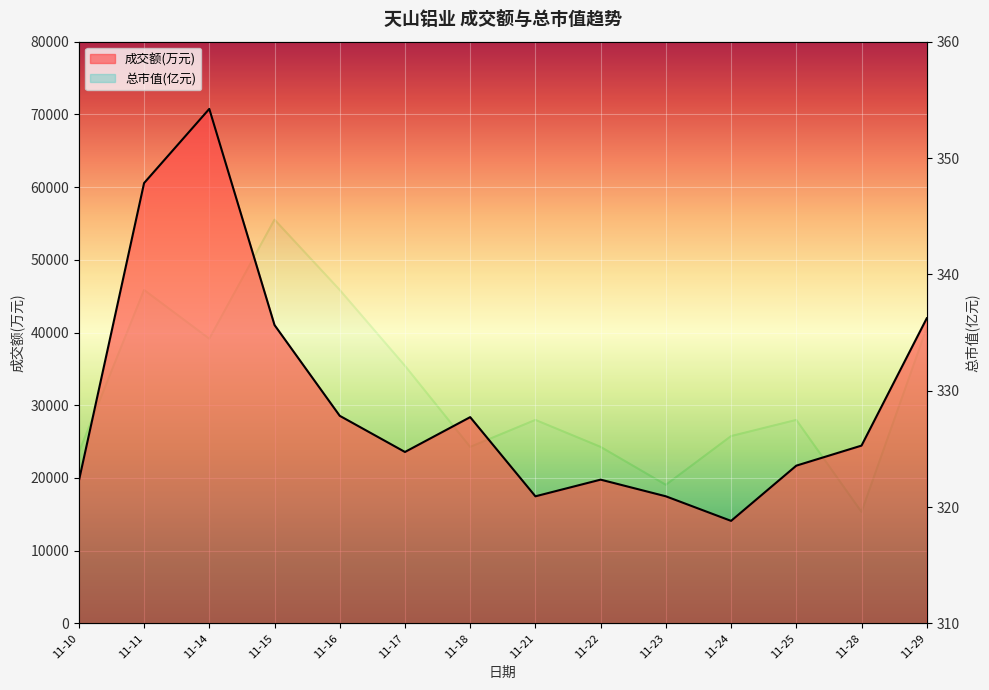

How many series are shown in this chart?

2